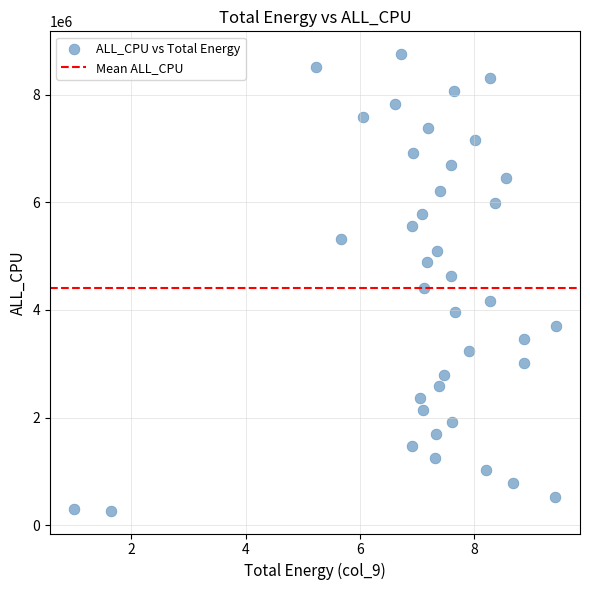

What is the range of Y values (max minus min)?

8485084